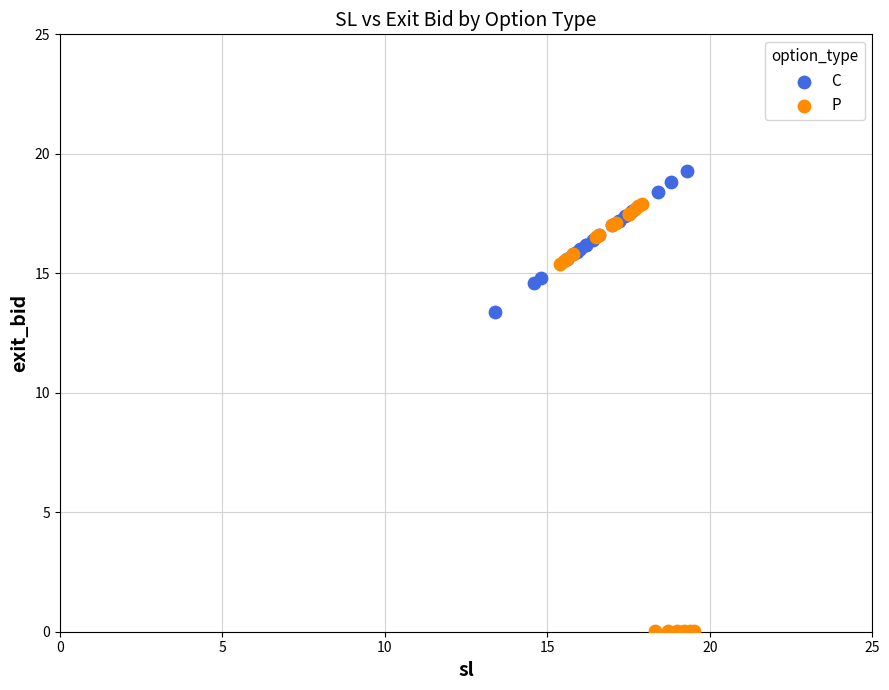

Which series has the largest Y range (max minus min)?

P